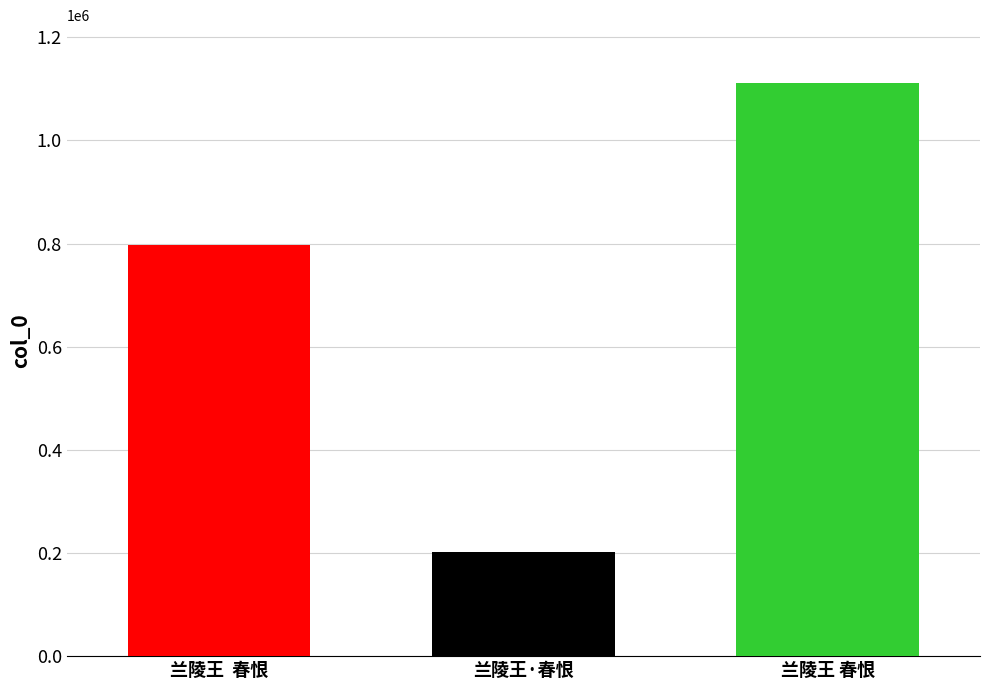

Are the bars grouped side by side (vs. stacked)?

Yes